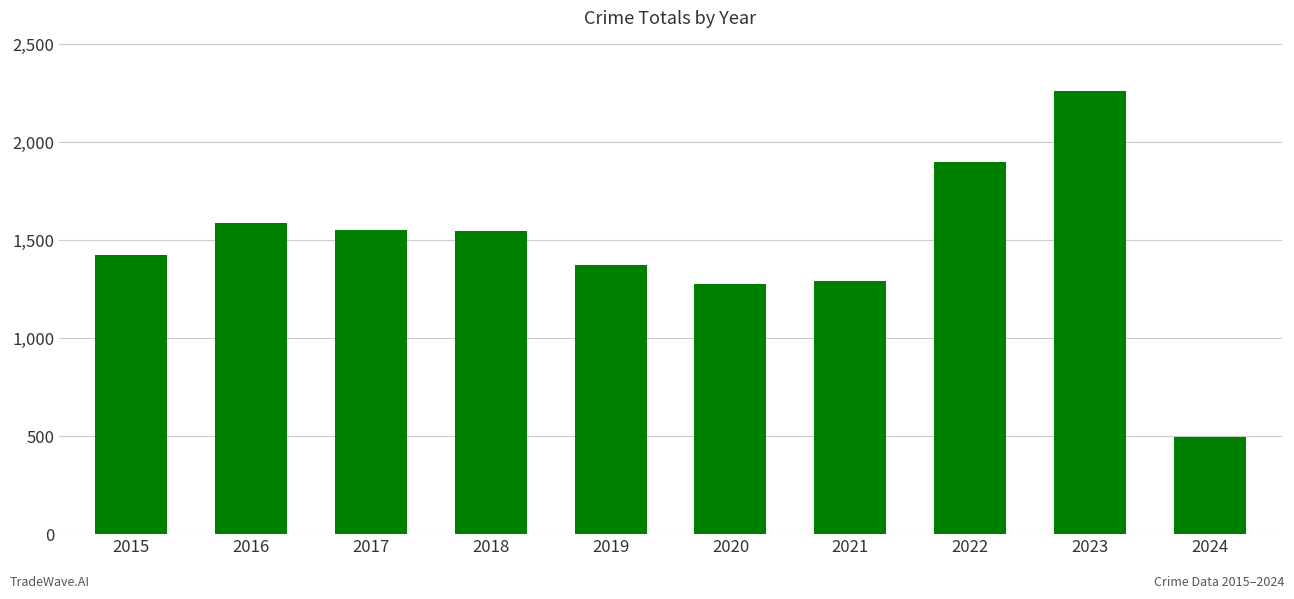

What is the change in value from 2020 to 2023?

+984